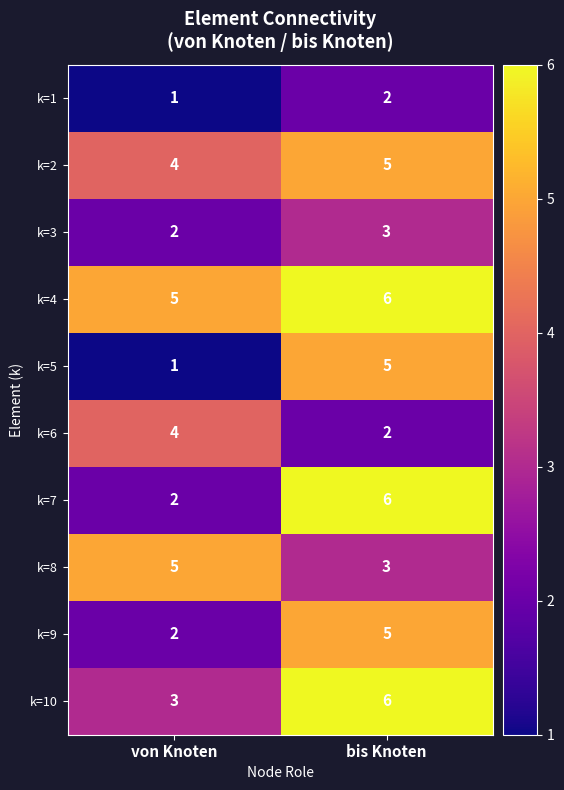

What is the sum of the k=10 values at bis Knoten and von Knoten?

9